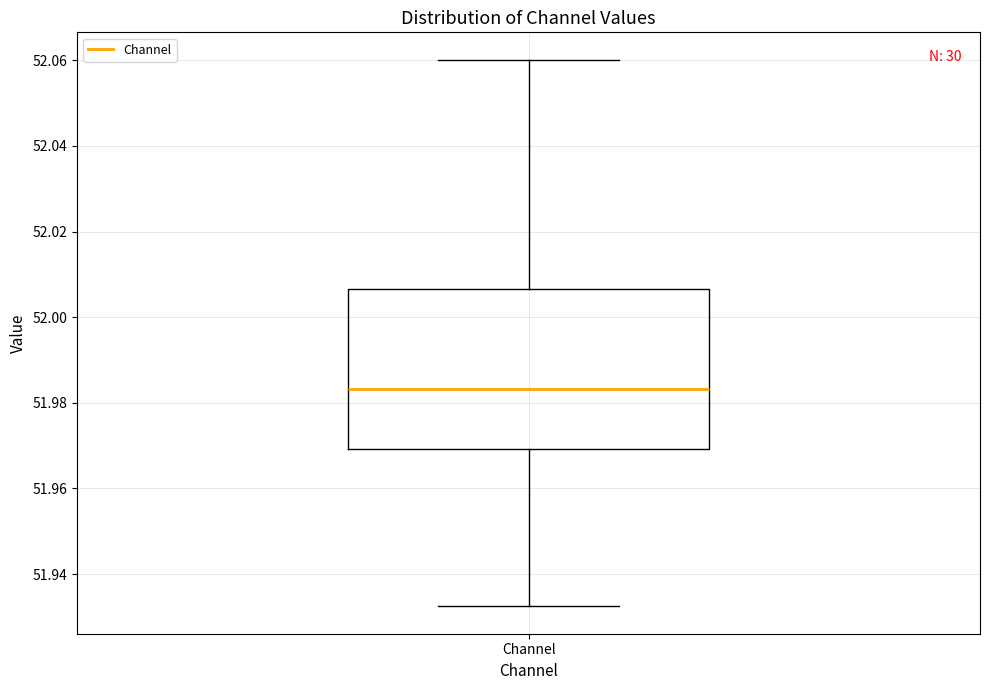

Where does the lower whisker of the box for Channel end on the y-axis? The values are not printed on the chart, so give them approximately, as read against the axis.

51.932